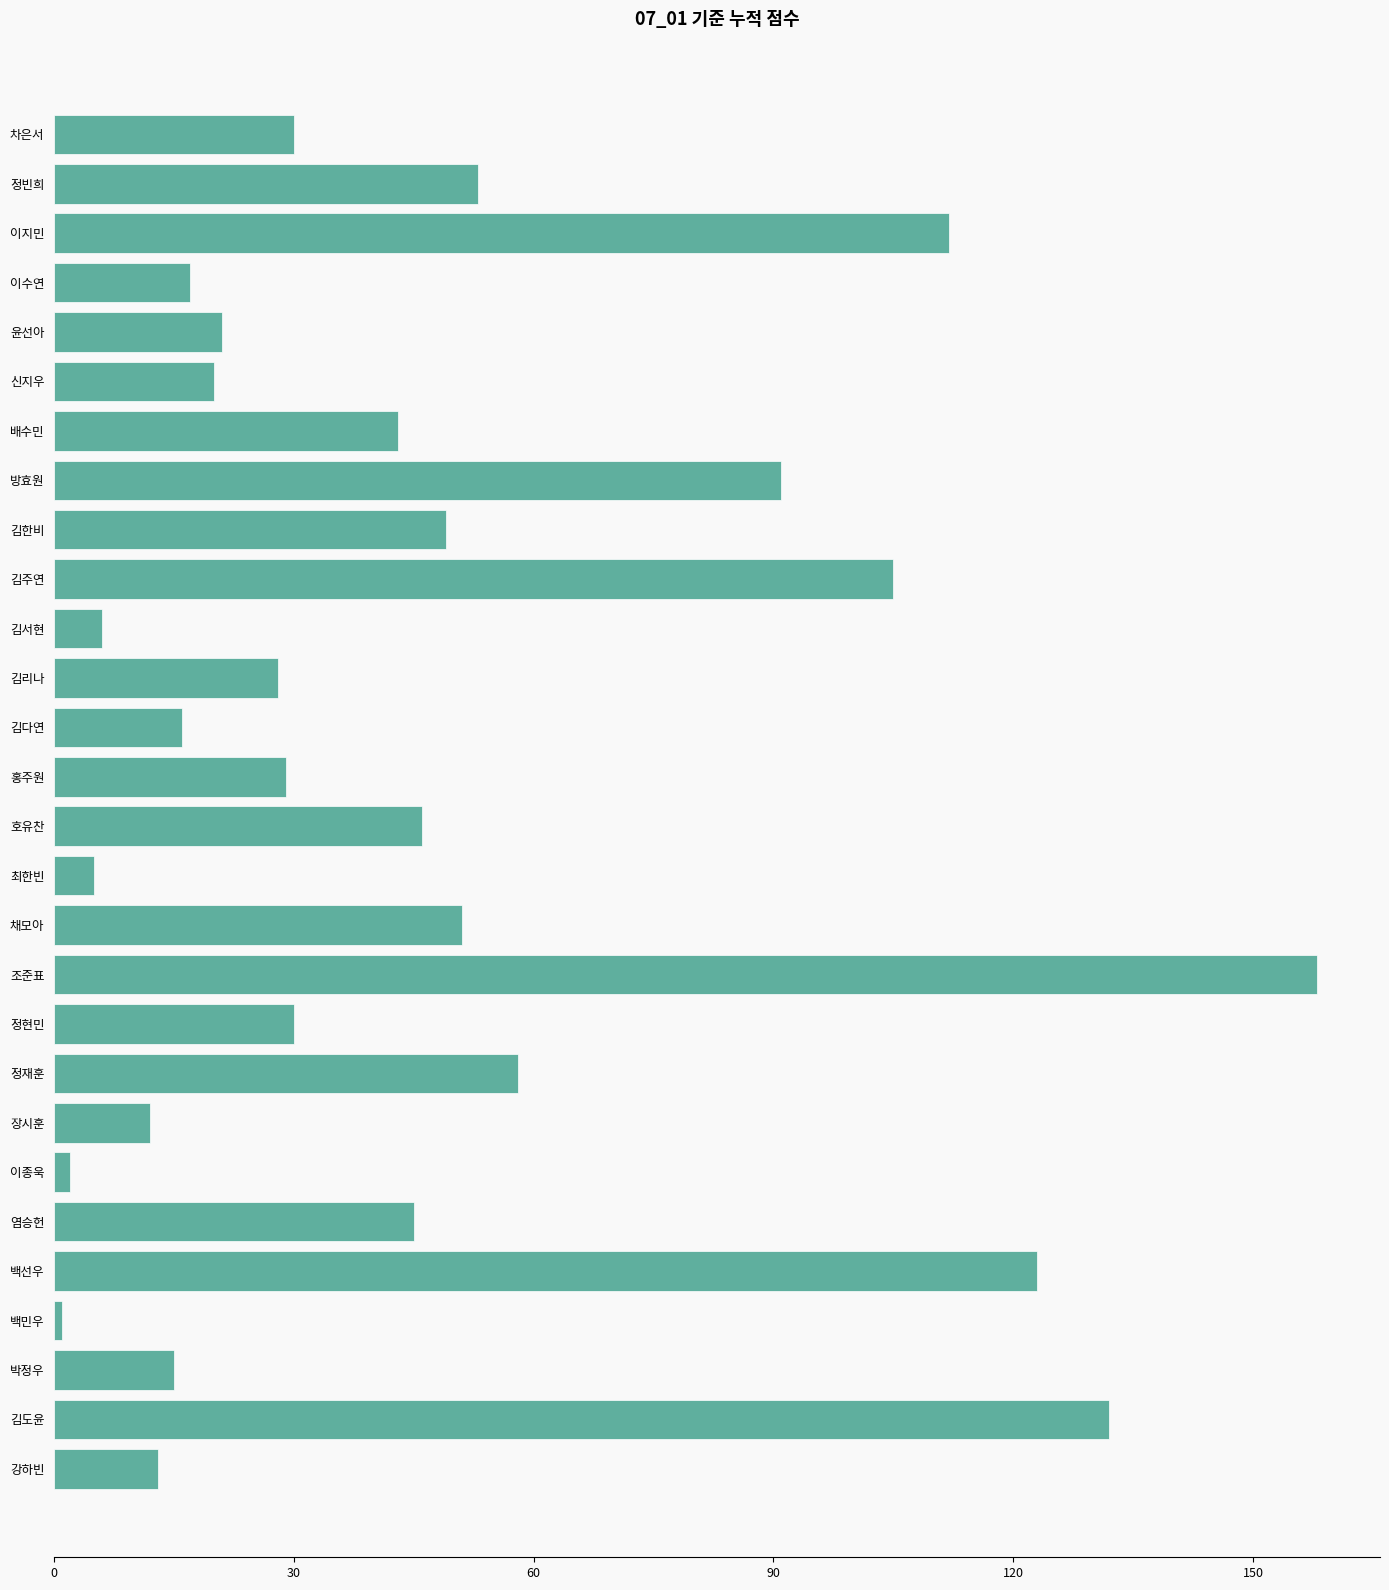

Reading bottom to top, transcribe all the data shown in this chart.

13	132	15	1	123	45	2	12	58	30	158	51	5	46	29	16	28	6	105	49	91	43	20	21	17	112	53	30